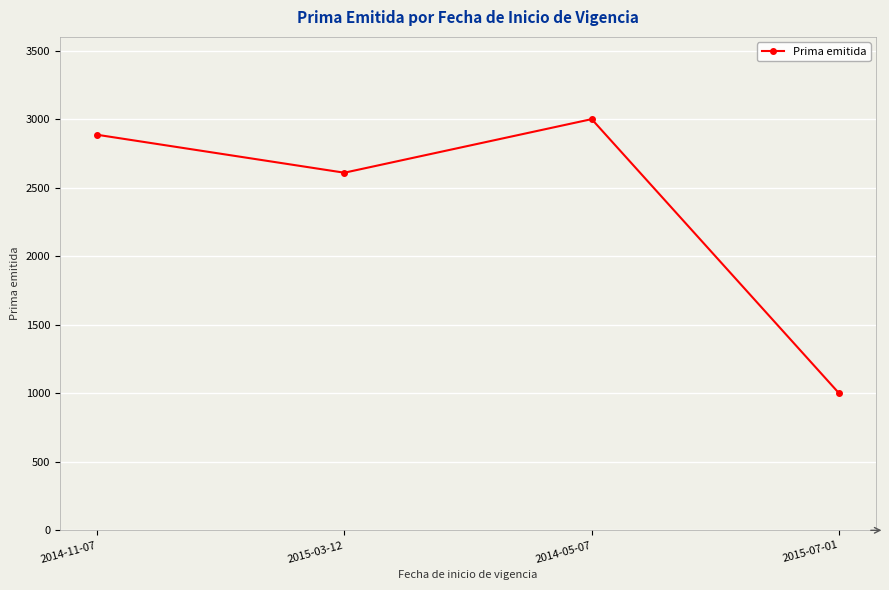

Rank the categories by value from highest to lowest.

2014-05-07, 2014-11-07, 2015-03-12, 2015-07-01